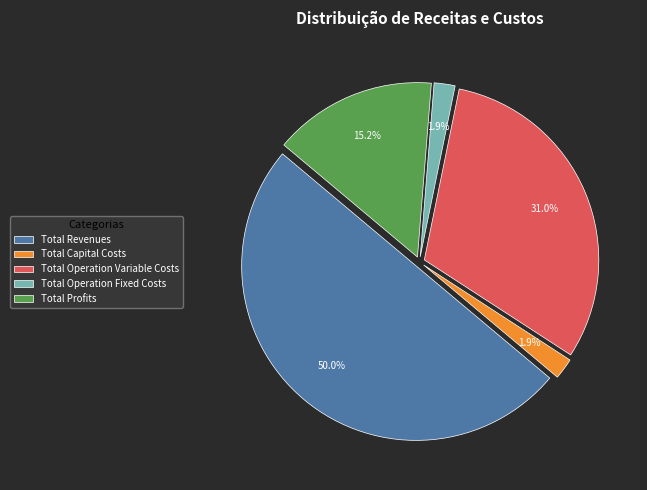

Combined, do Total Operation Fixed Costs and Total Revenues account for over 50%?

Yes